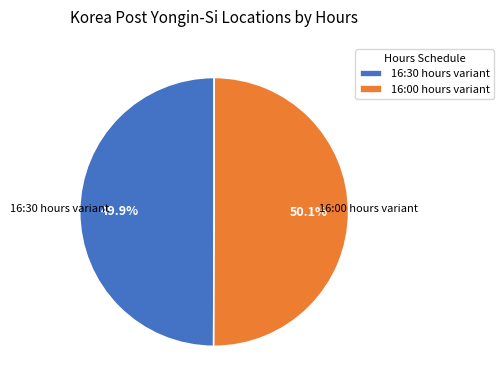

Does any single category account for the majority?

Yes